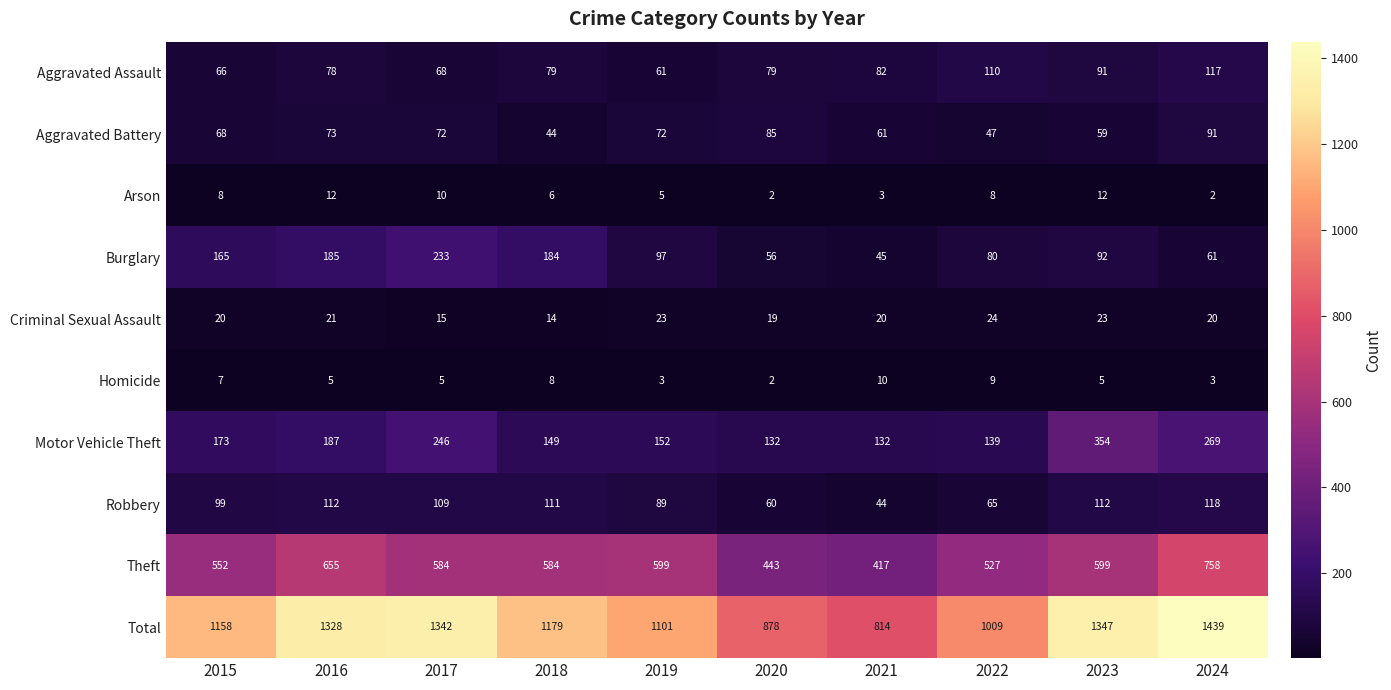

Between 2016 and 2018, which series saw the biggest shift?

Total